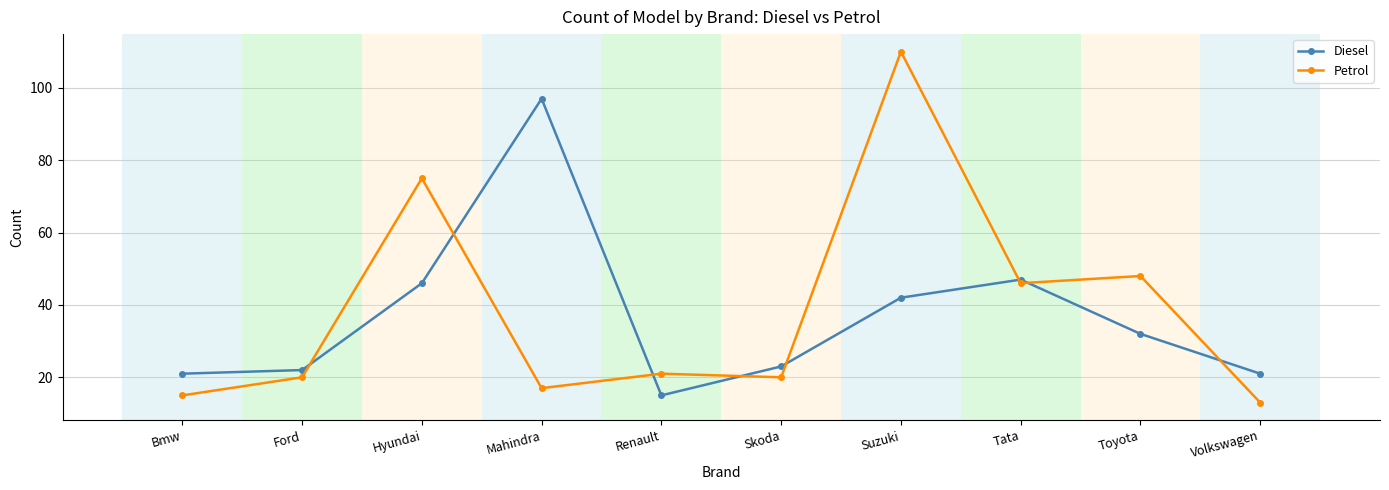

At which category is the sum across all series the highest?

Suzuki